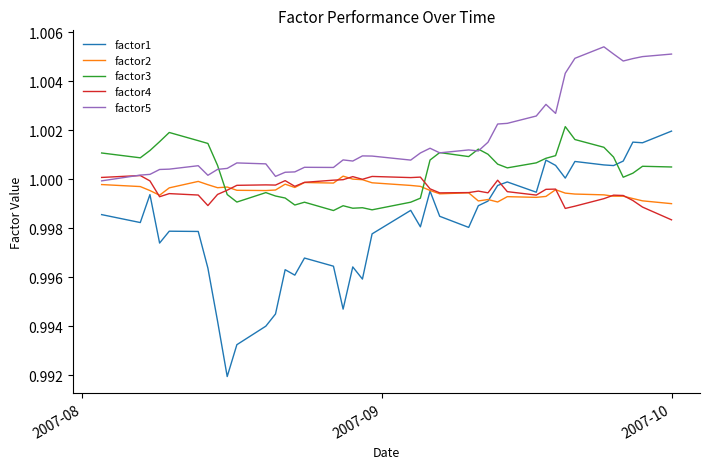

Which series has the largest total across all categories?

factor5